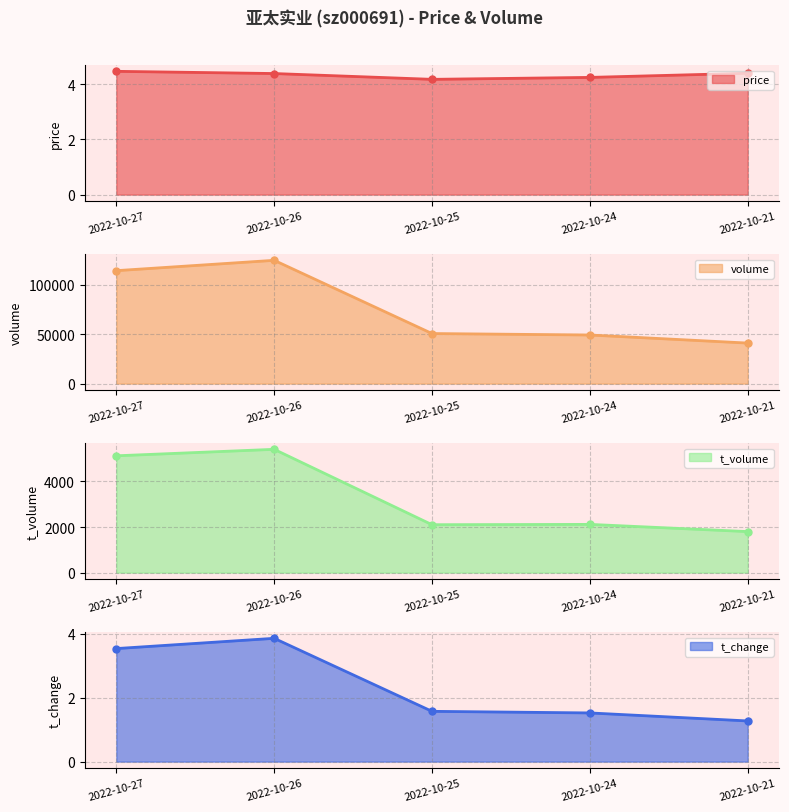

True or false: t_change and t_volume cross at least once.

False